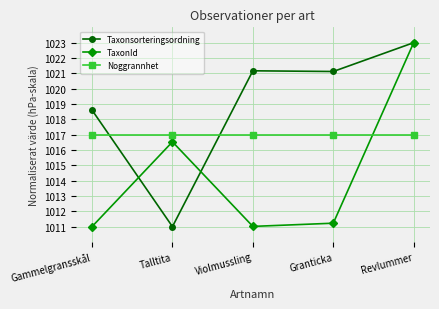

Rank the series by their average value, from lowest to highest.

TaxonId, Noggrannhet, Taxonsorteringsordning